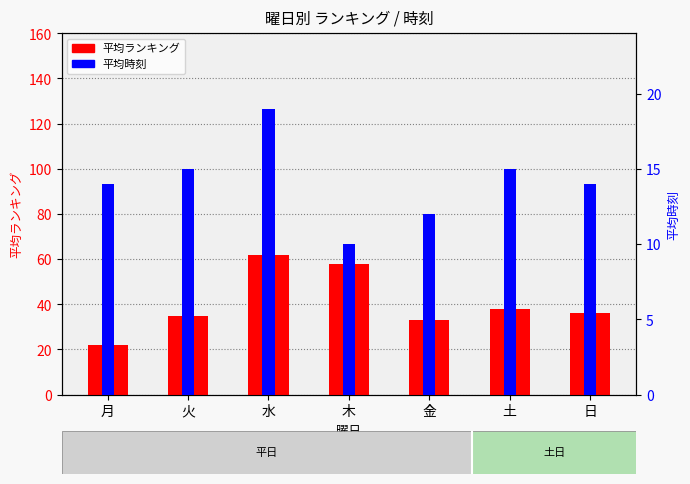

How many values in the 平均時刻 series are below 14?

2